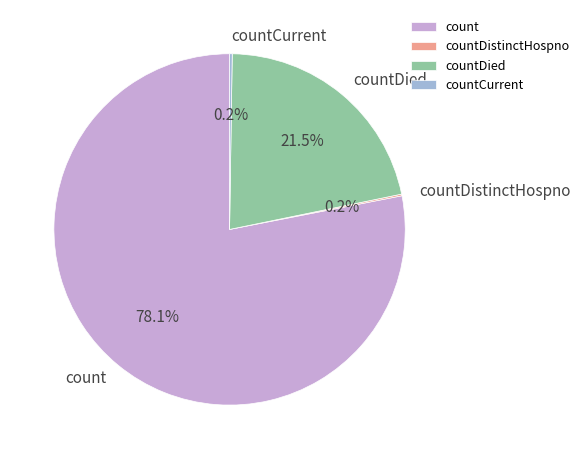

Approximately how many times larger is the value at countDied compared to count?

0.3